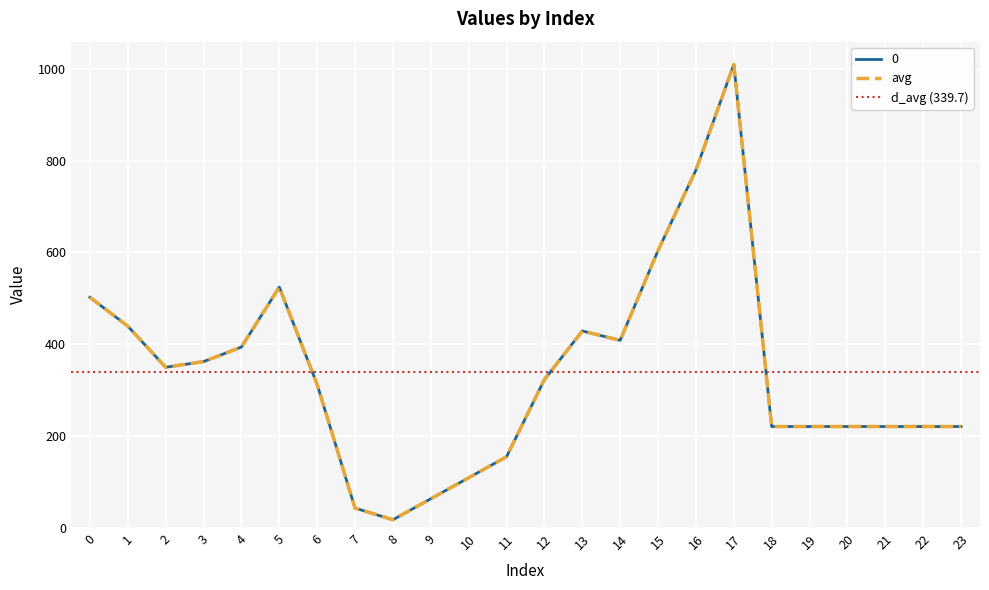

True or false: 0 has more than 1 points higher than both neighbors.

True